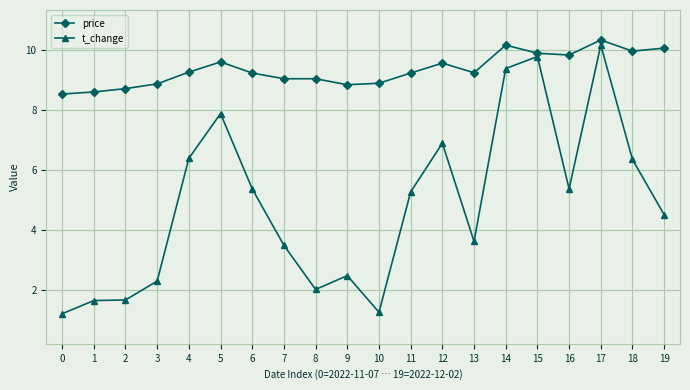

Which series has the widest spread of values?

t_change